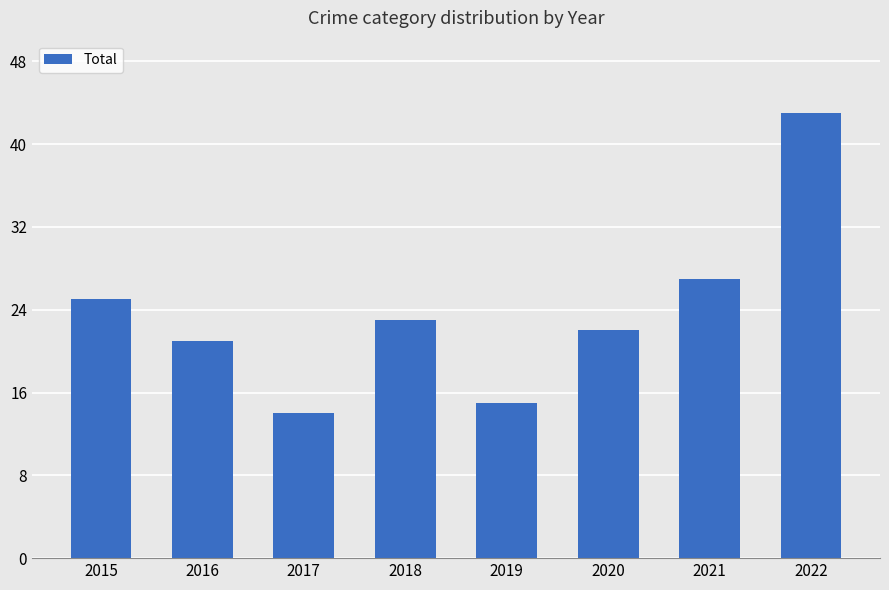

Reading left to right, extract all data points from this chart.

25	21	14	23	15	22	27	43